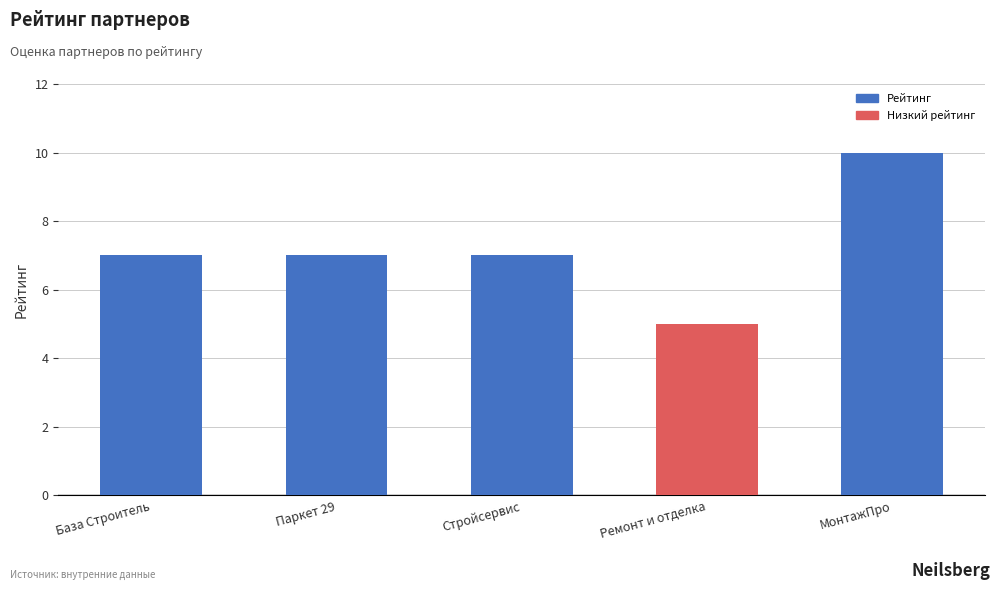

What is the change in value from Стройсервис to МонтажПро?

+3